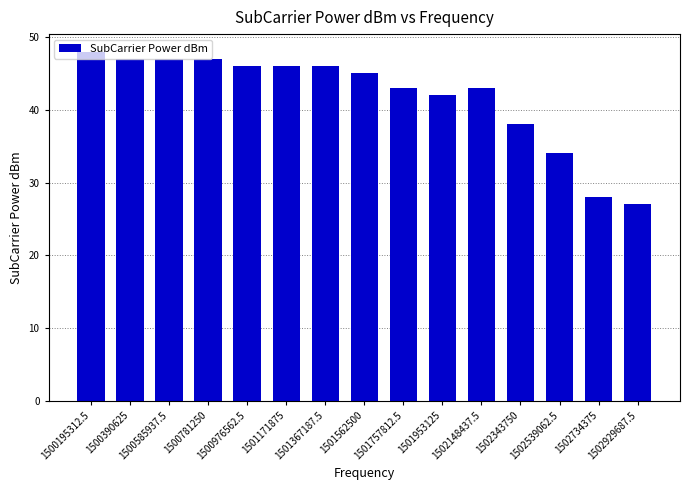

What is the approximate value at 1502539062.5?

34